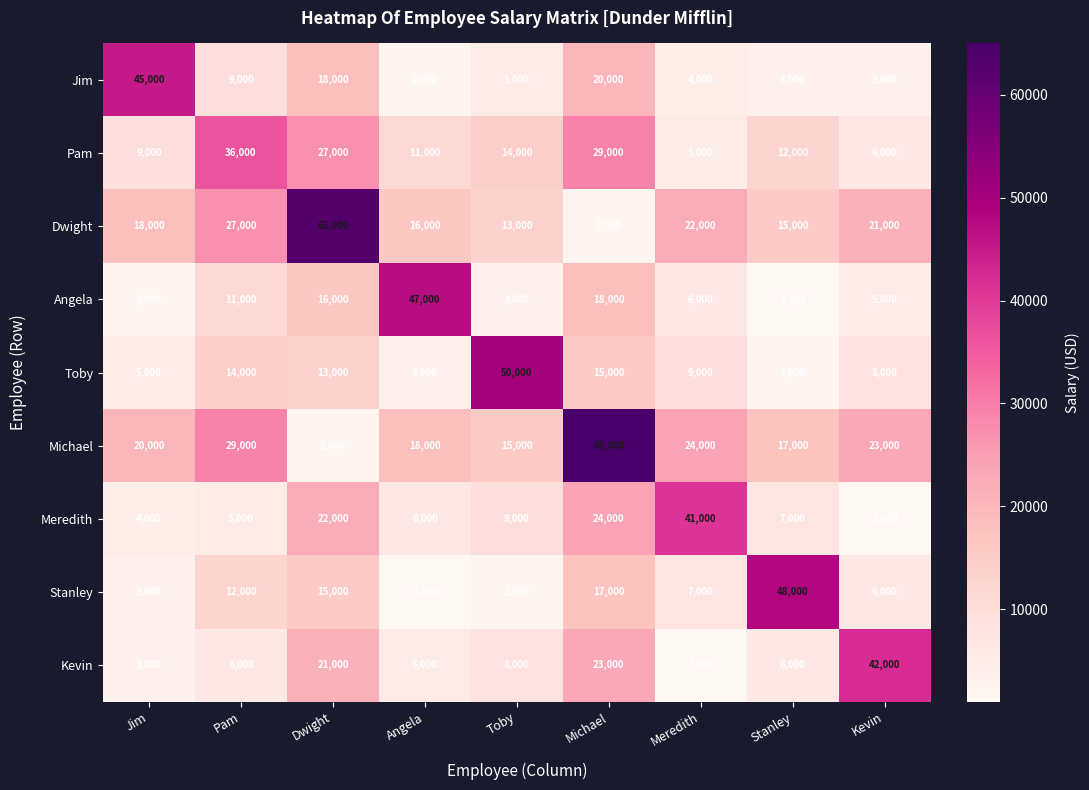

What is the difference between the maximum and minimum values in the Toby series?

48000